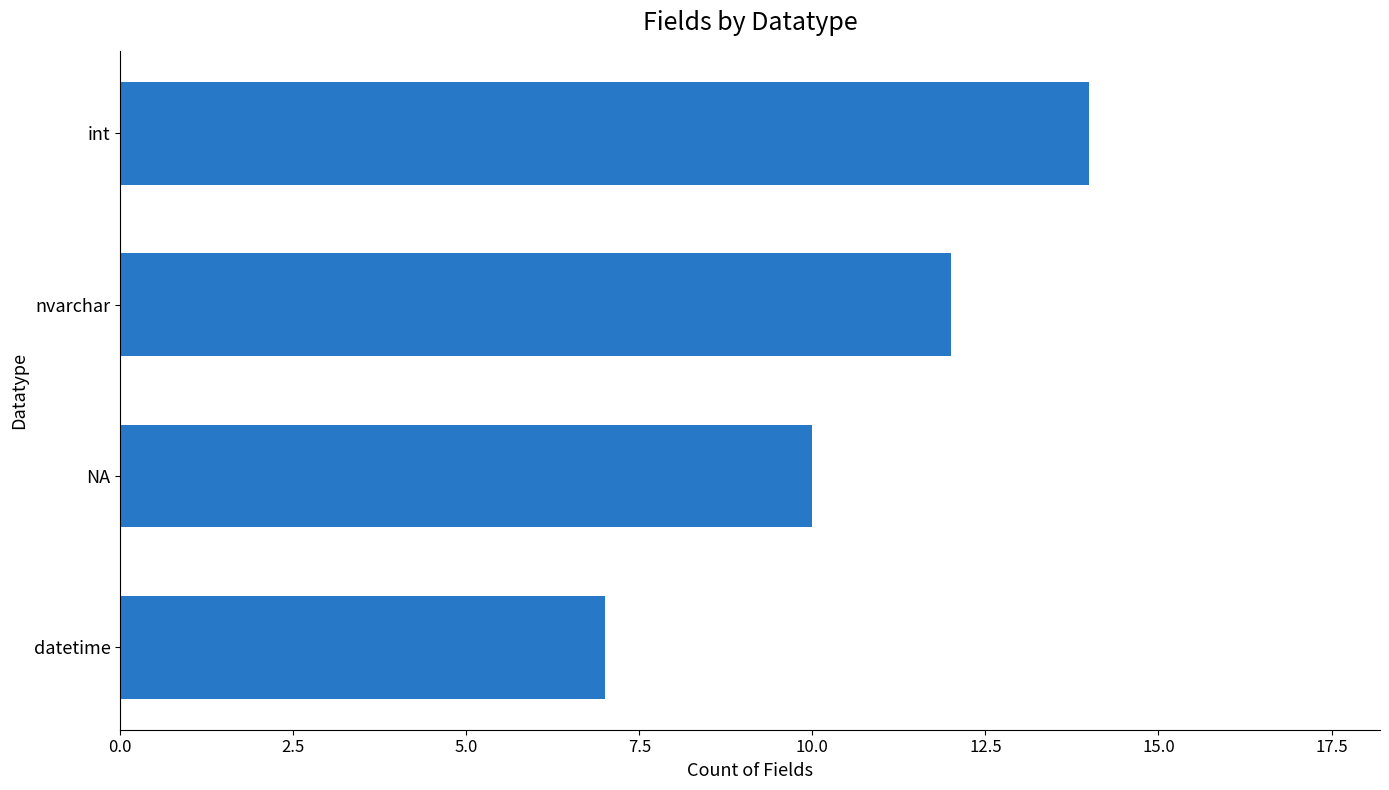

Is it true that the value at NA is 10?

True